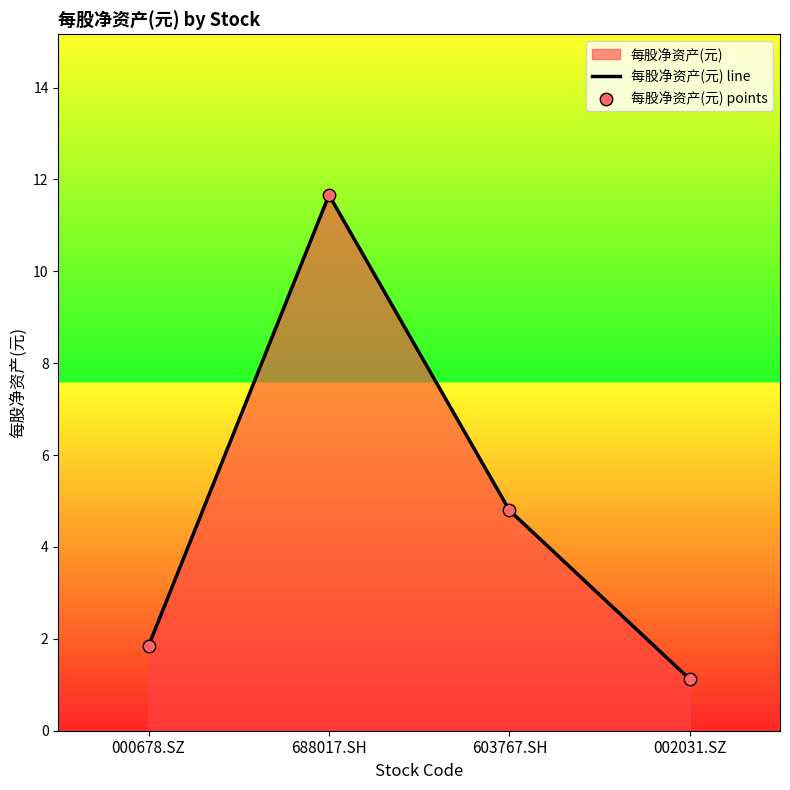

Which series contains the lowest Y value?

每股净资产(元) line